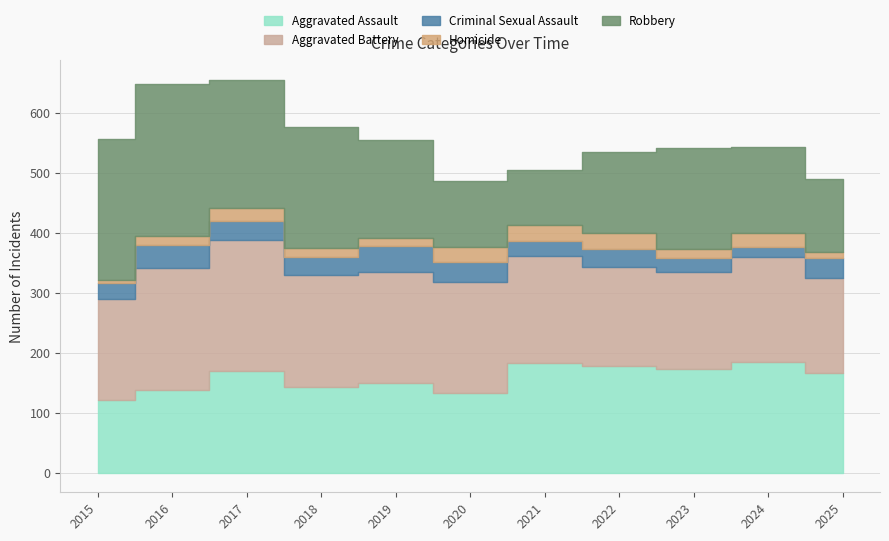

Does the chart display data point markers on the line(s)?

No